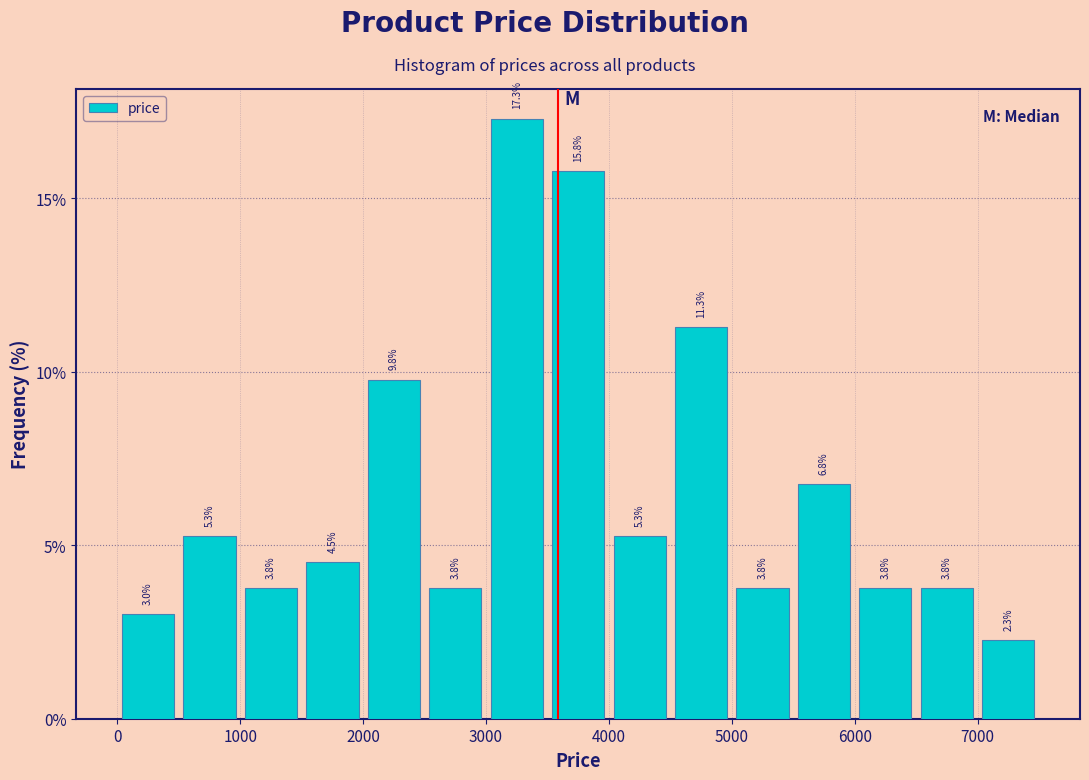

How tall is the bar that spans 0 to 500 on the x-axis?

3.0